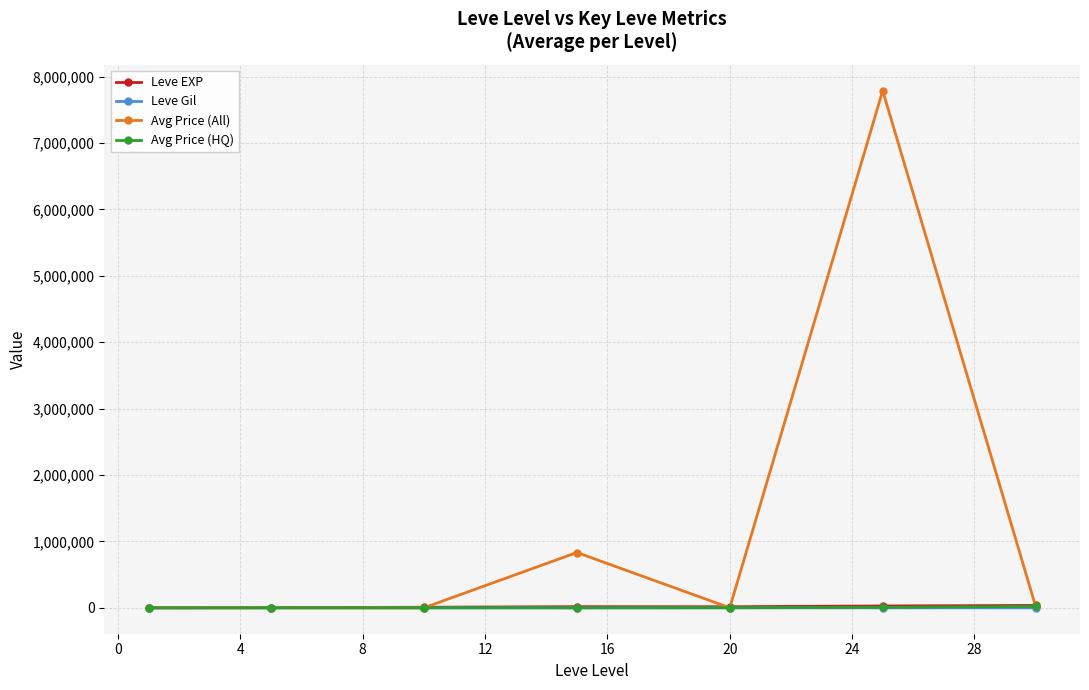

Which series has the largest range (max minus min)?

Avg Price (All)